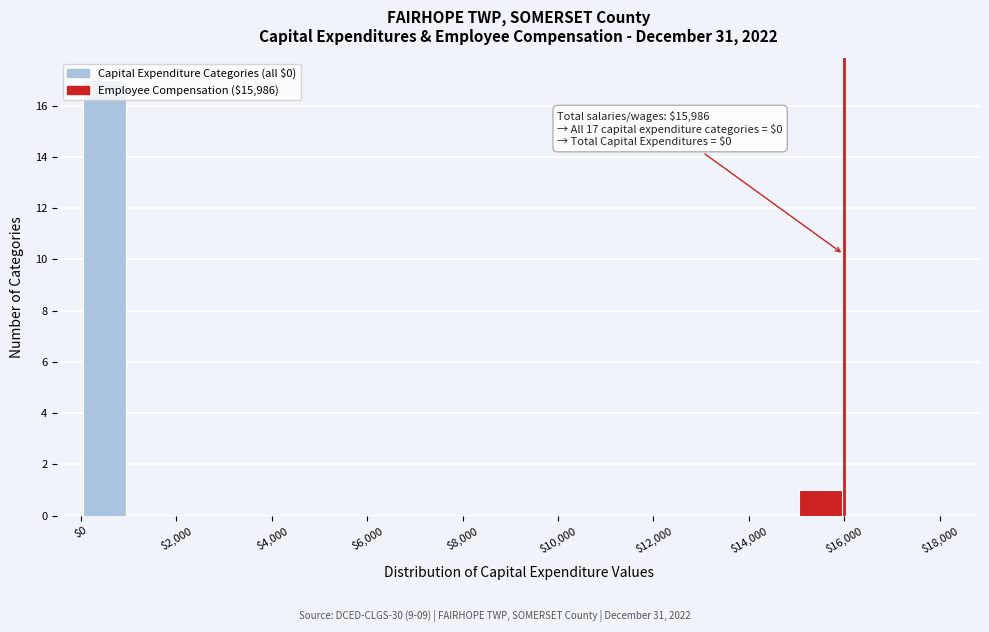

Over which range of the x-axis is the bar tallest?

0 to 1000